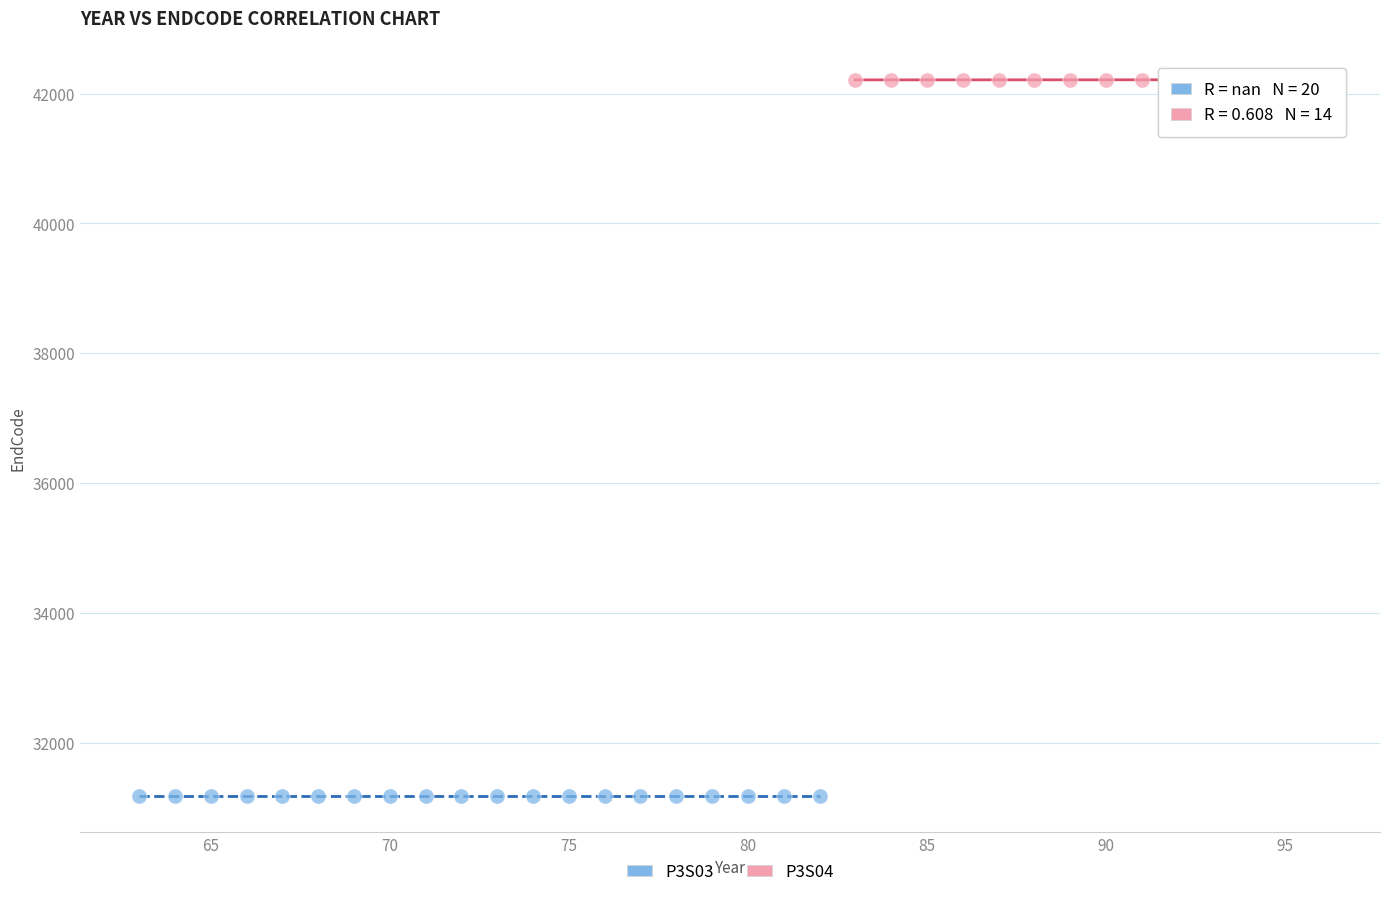

Which series contains the highest Y value?

P3S04